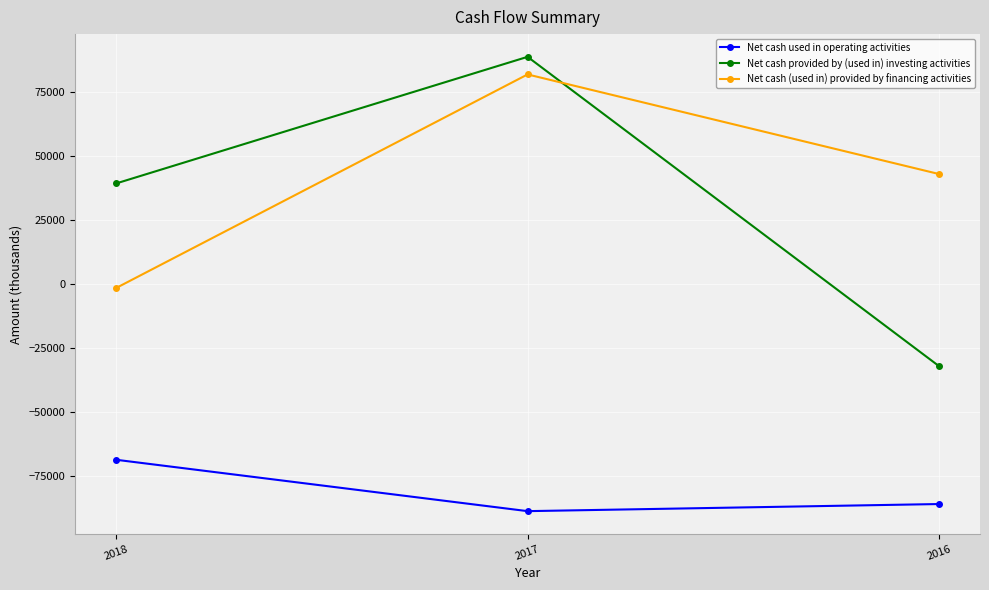

Is this an area chart (filled region under the line)?

No